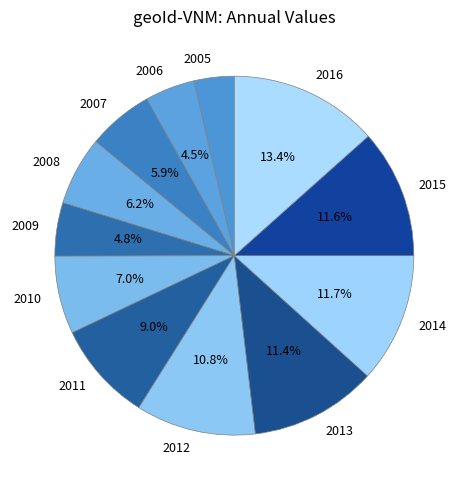

Approximately how many times larger is the value at 2009 compared to 2015?

0.4